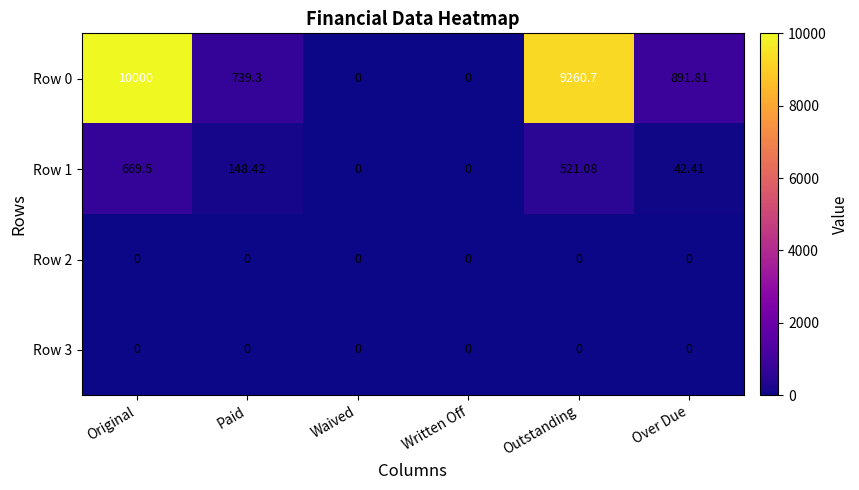

At how many categories does at least one series exceed 7591?

2